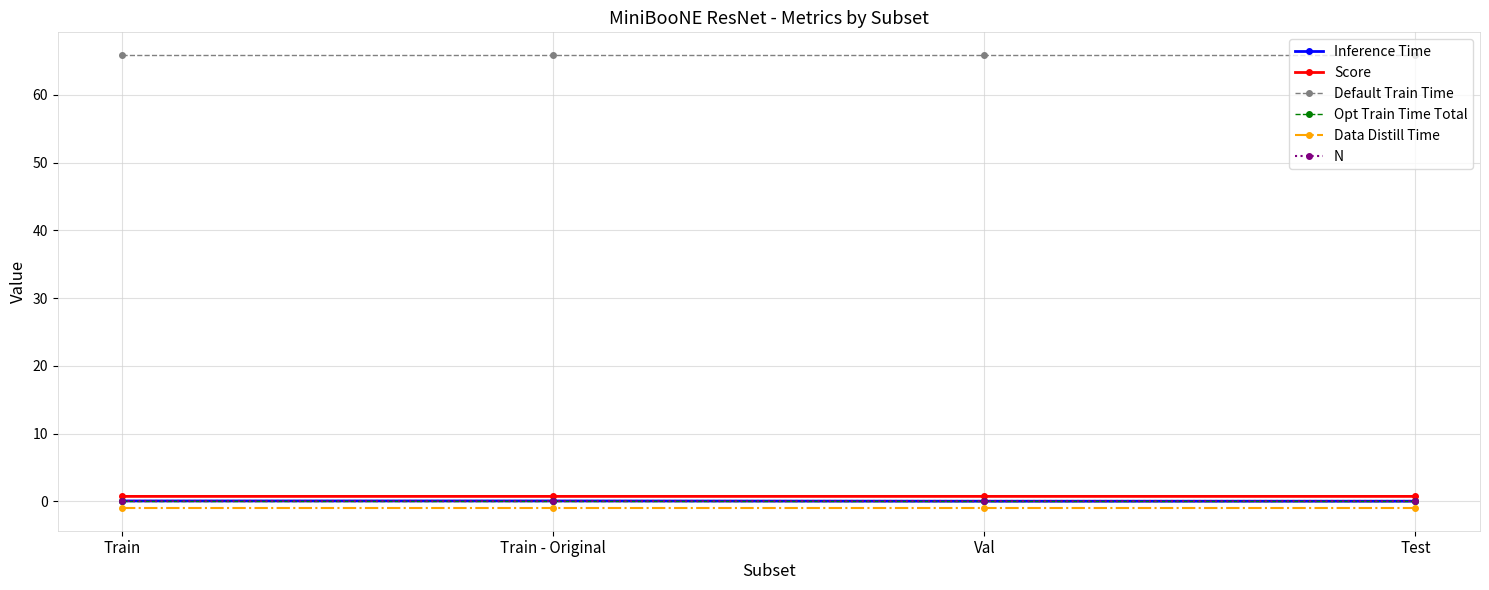

List the series in order of their peak value, lowest first.

Data Distill Time, Opt Train Time Total, N, Inference Time, Score, Default Train Time